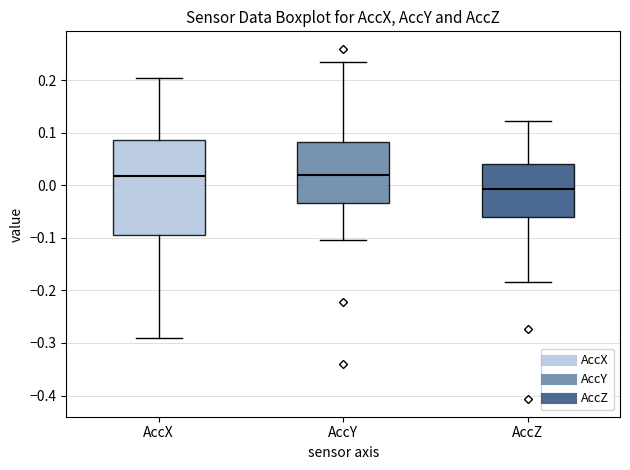

Reading left to right, read every box against the y-axis: the position of its median line, the range the box covers, and the ends of its whiskers. The values are not printed on the chart, so give them approximately, as read against the axis.

AccX: median 0.02, box -0.09 to 0.09, whiskers -0.29 to 0.20
AccY: median 0.02, box -0.03 to 0.08, whiskers -0.10 to 0.23
AccZ: median -0.01, box -0.06 to 0.04, whiskers -0.18 to 0.12